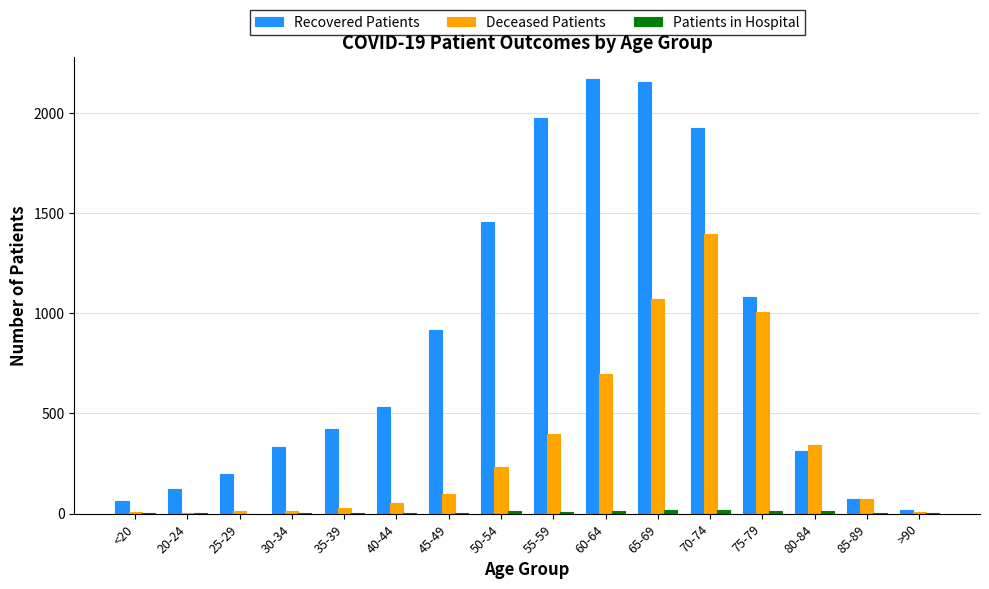

Between 25-29 and 50-54, which series saw the biggest shift?

Recovered Patients